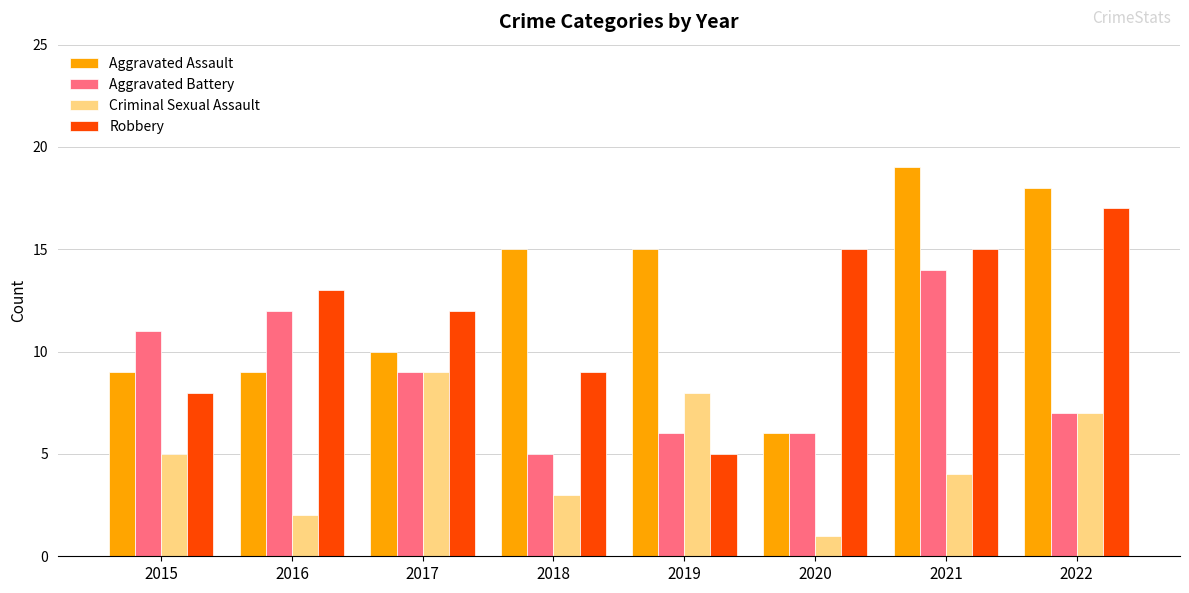

How many data points in Robbery are less than 13?

4